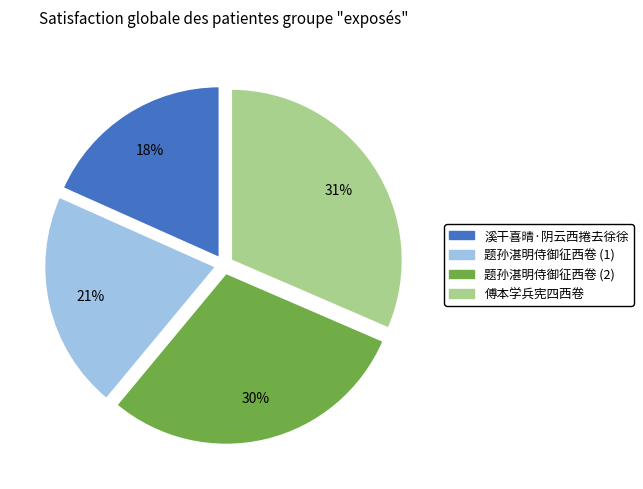

Is there any slice that represents more than half of the pie?

No